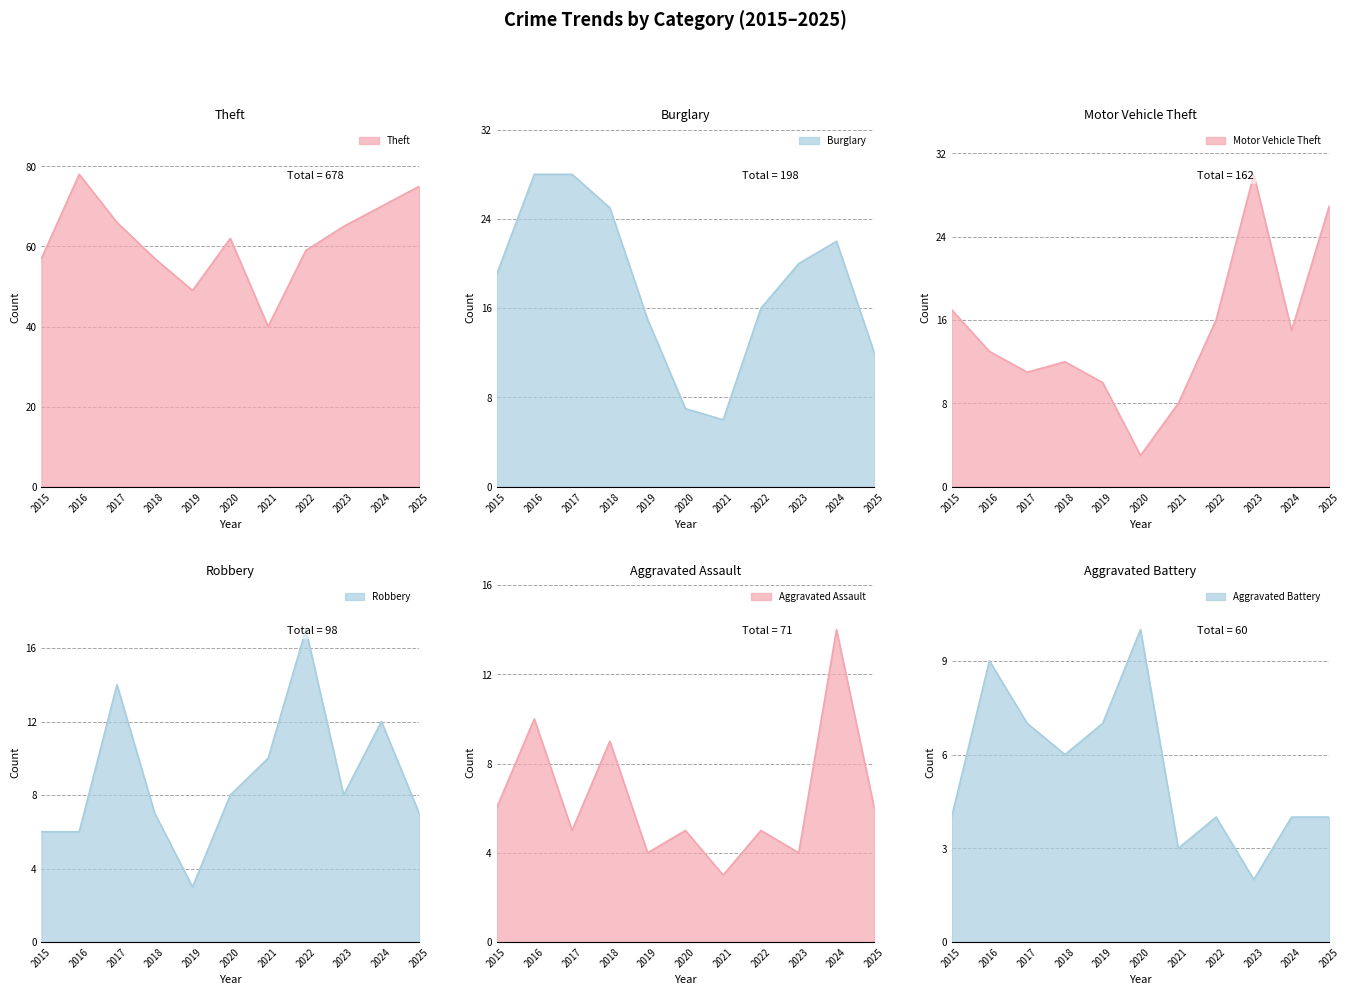

Which series ends up on top after the final intersection of Motor Vehicle Theft and Aggravated Assault?

Motor Vehicle Theft